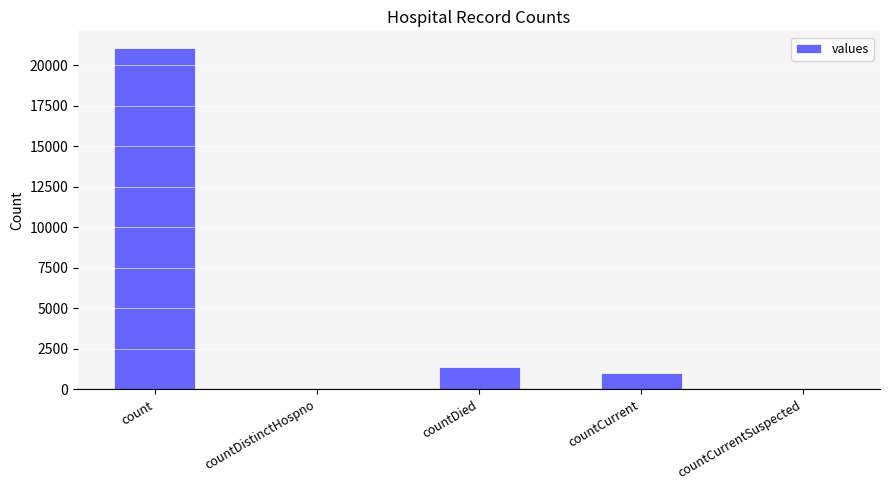

Read the value at countDied.

1405